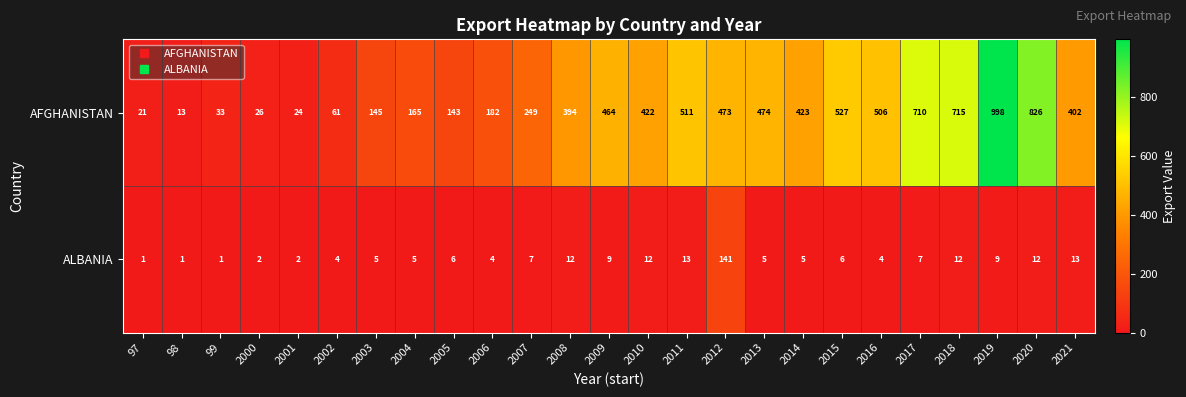

The AFGHANISTAN series shows 826 at 2020. True or false?

True